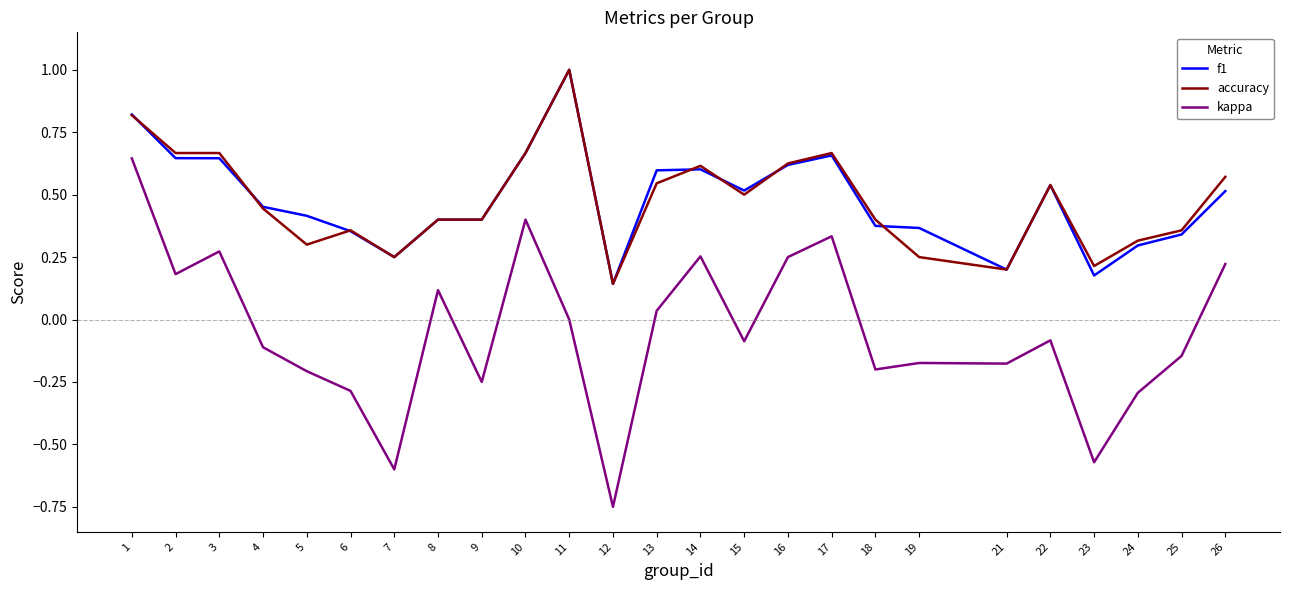

Which series has the widest spread of values?

kappa